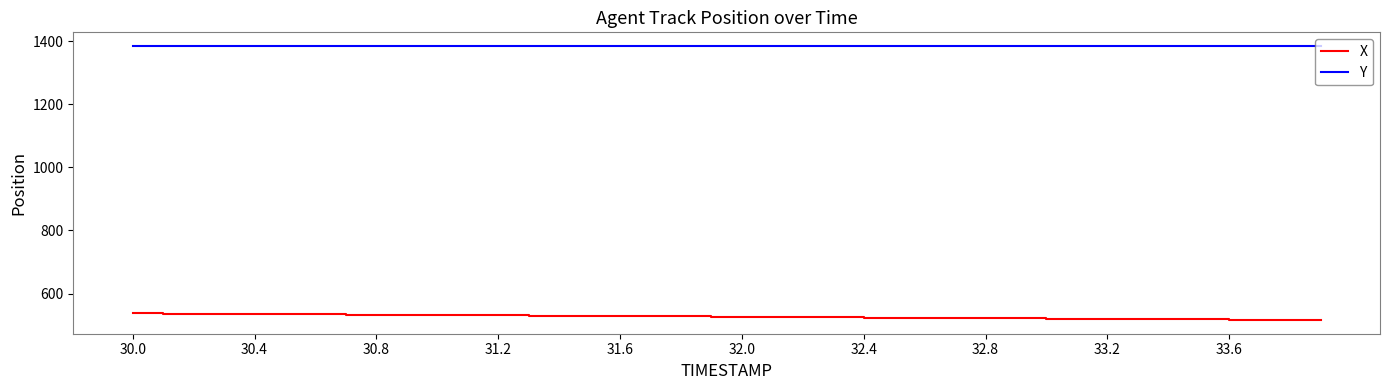

What is the difference between the second highest and minimum values in the X series?

20.3